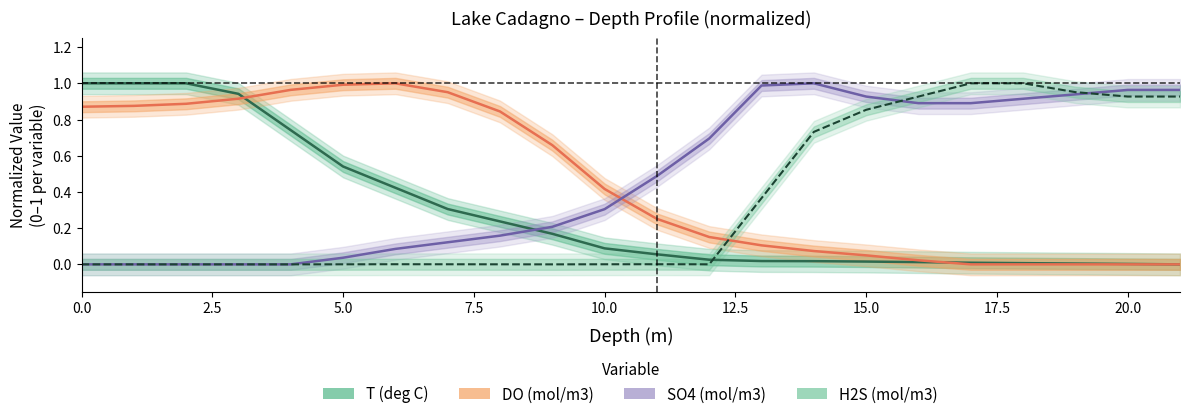

What are all the series names shown in the legend?

T (deg C), DO (mol/m3), SO4 (mol/m3), H2S (mol/m3)